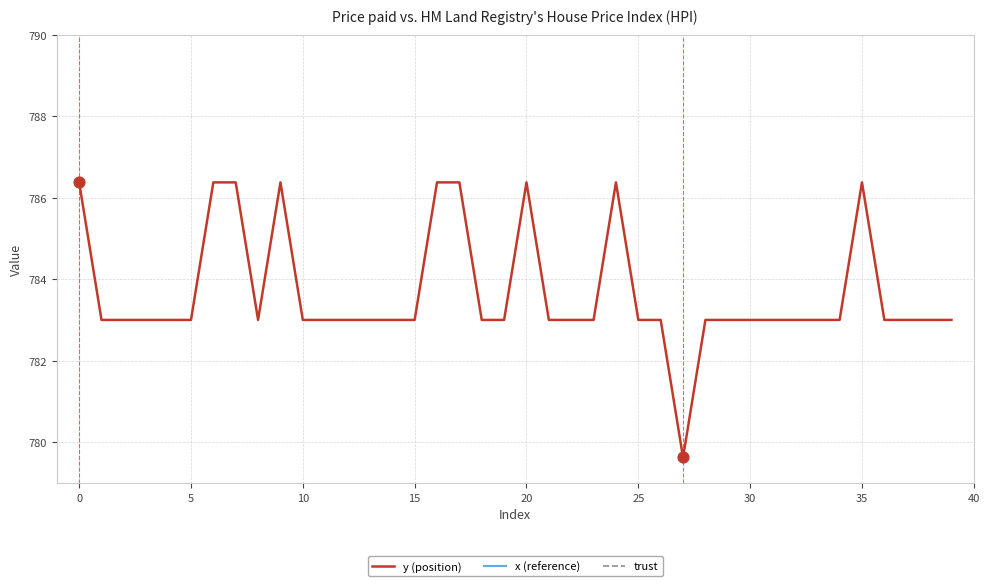

At how many categories does at least one series exceed 188?

40